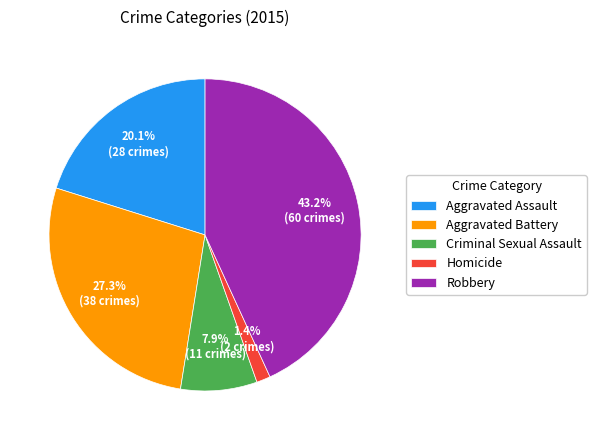

To the nearest percent, what percentage of the pie is Aggravated Battery?

27%